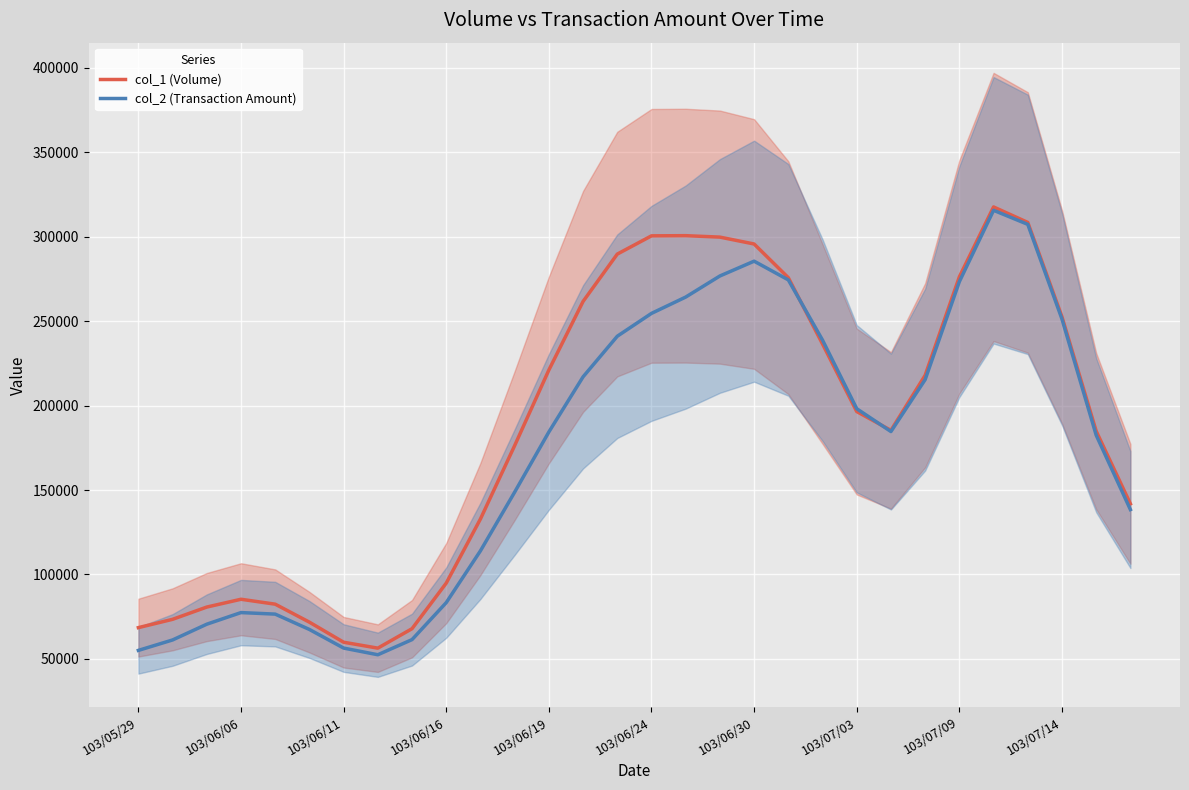

At how many categories does at least one series exceed 87059?

21